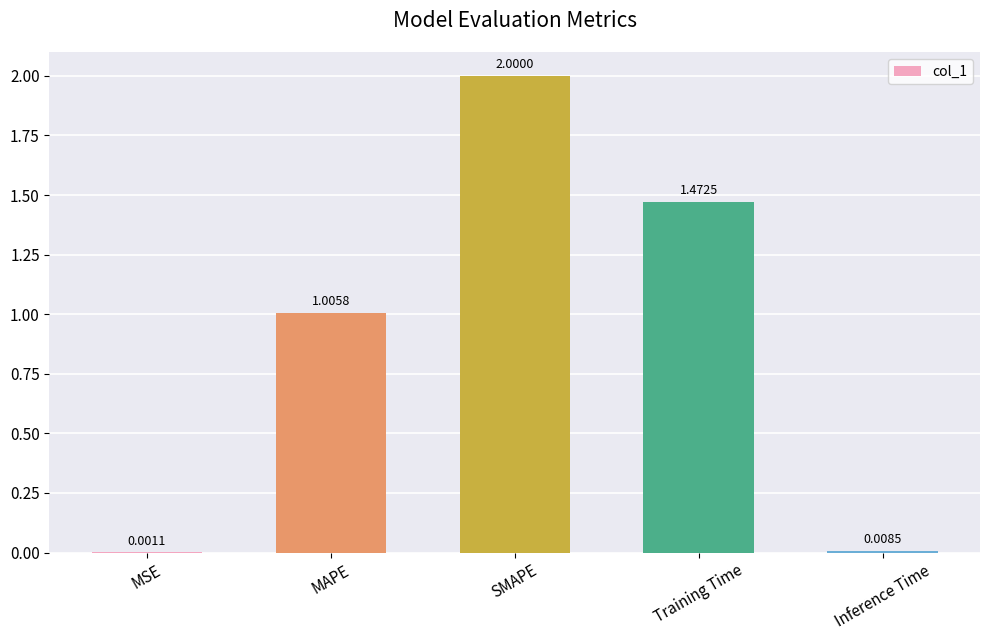

What is the maximum value shown in the chart?

2.0